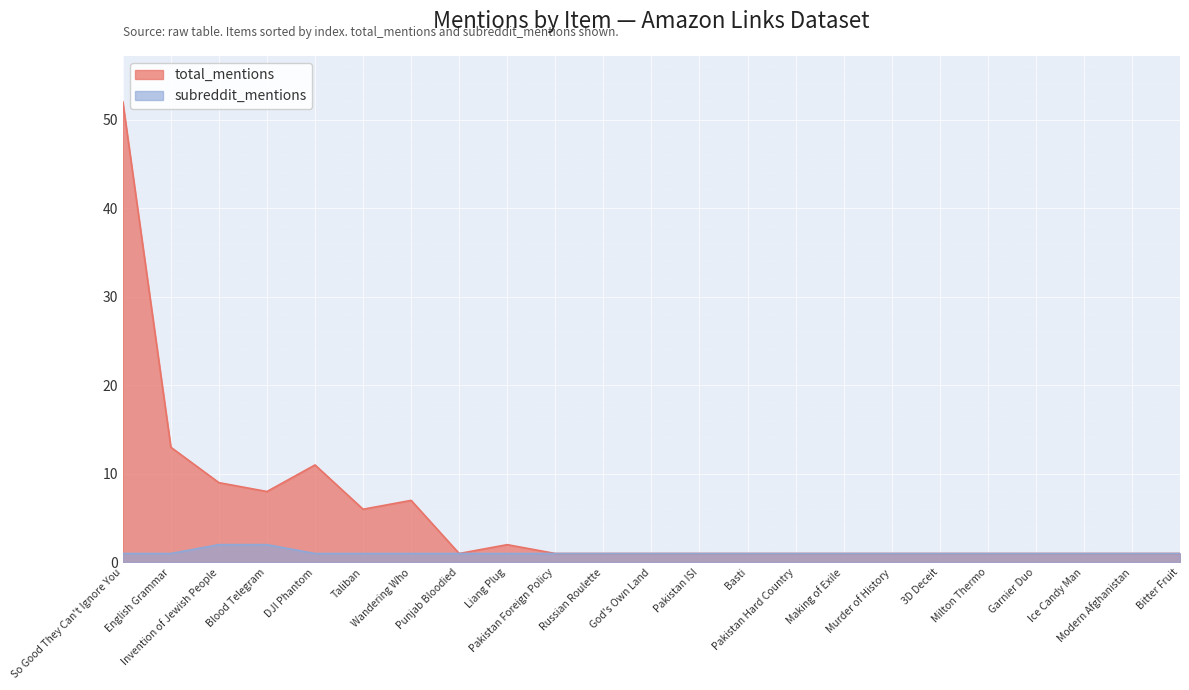

Is it true that subreddit_mentions equals 1 at Pakistan ISI?

True